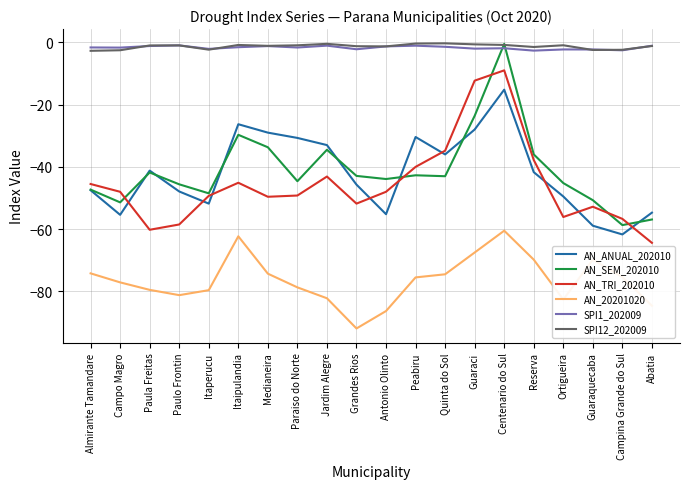

At which category is the sum across all series the highest?

Centenario do Sul